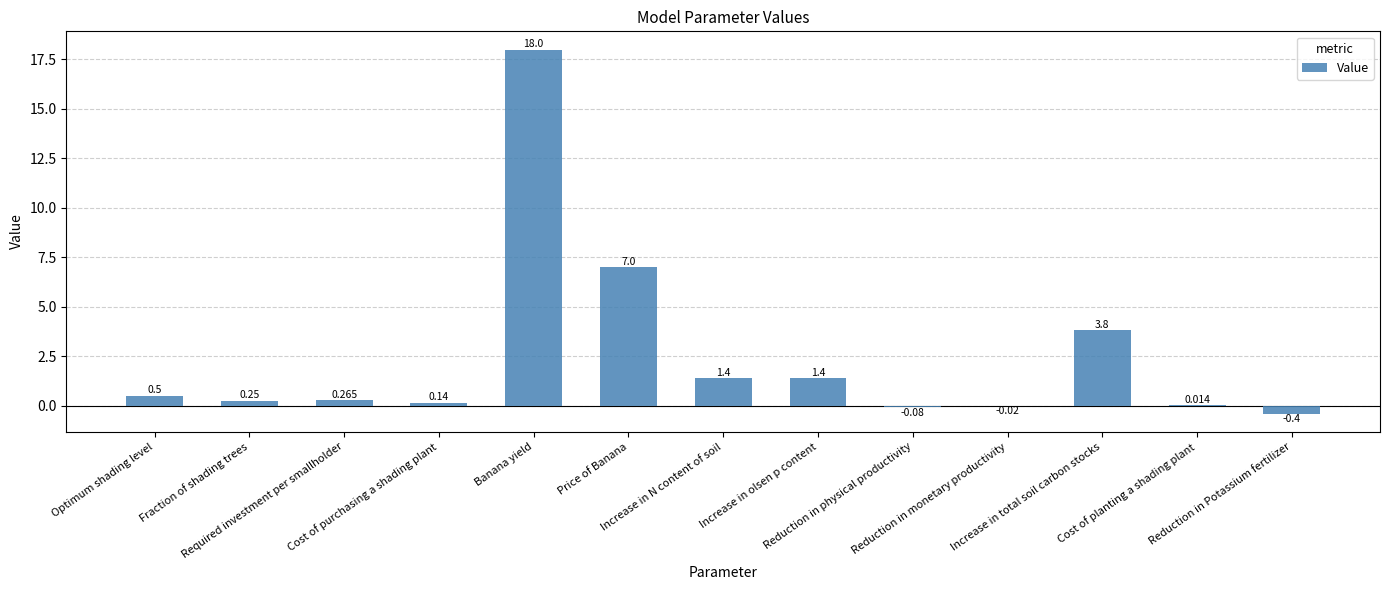

True or false: the data shows 1.4 at Increase in N content of soil.

True